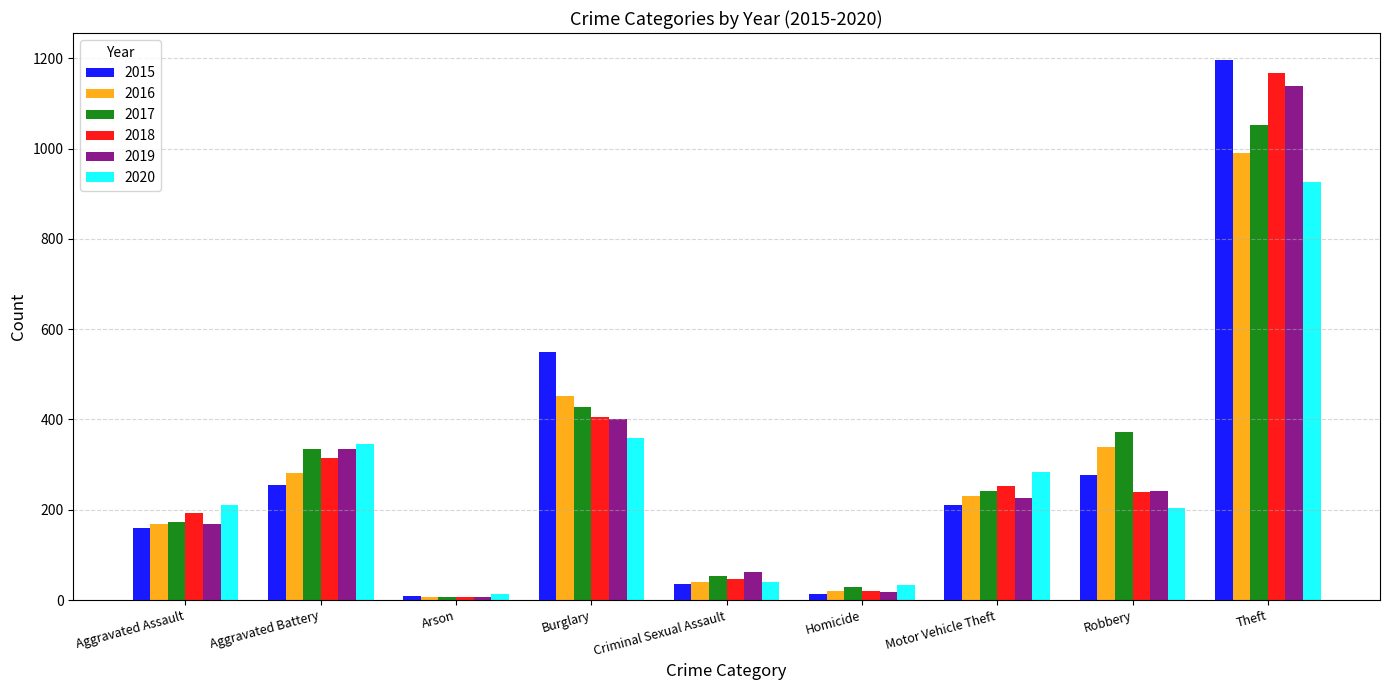

How many bars are there in total?

54